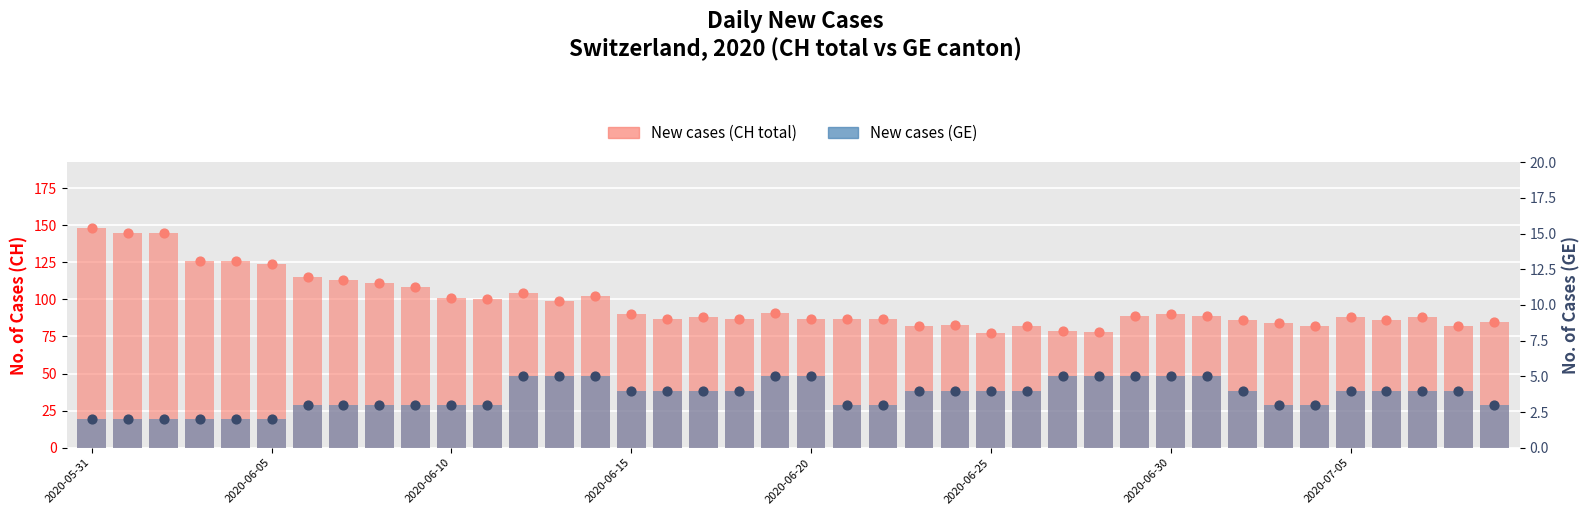

What is the total value across all series at 2020-06-20?

92